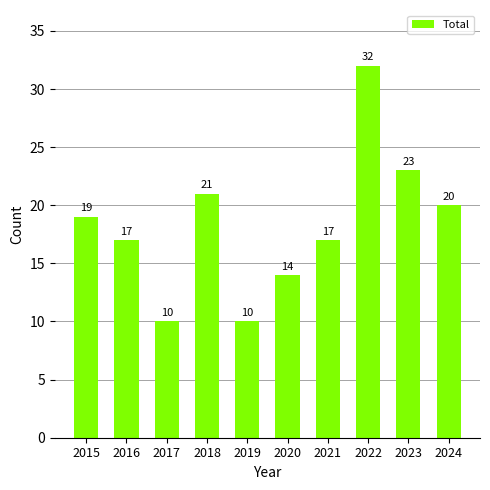

What is the value of the 1st bar from the left?

19